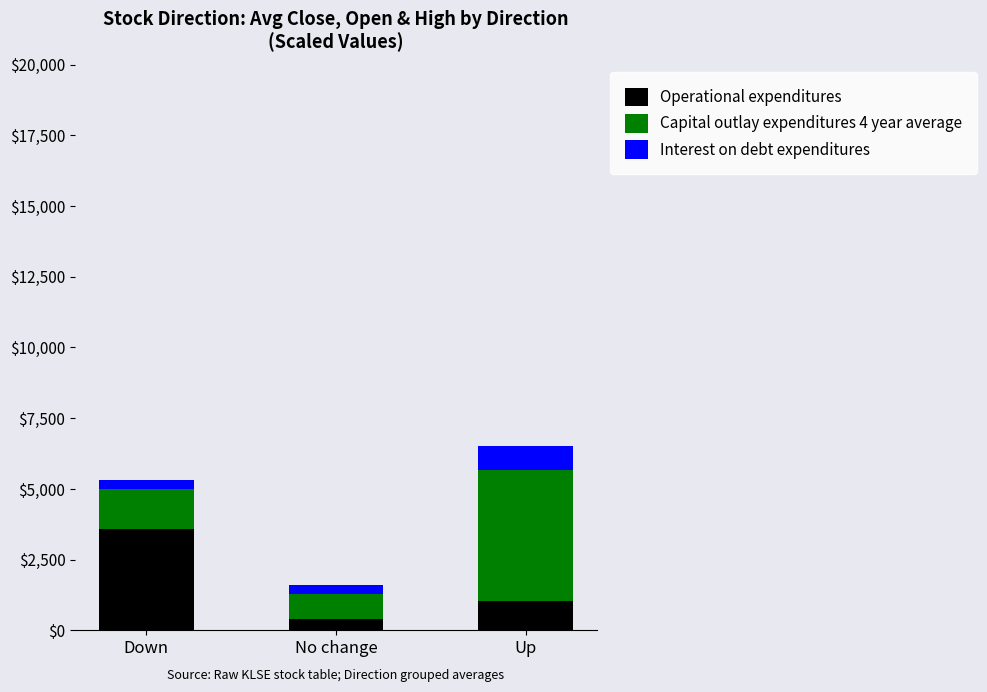

At which category is the sum across all series the highest?

Up